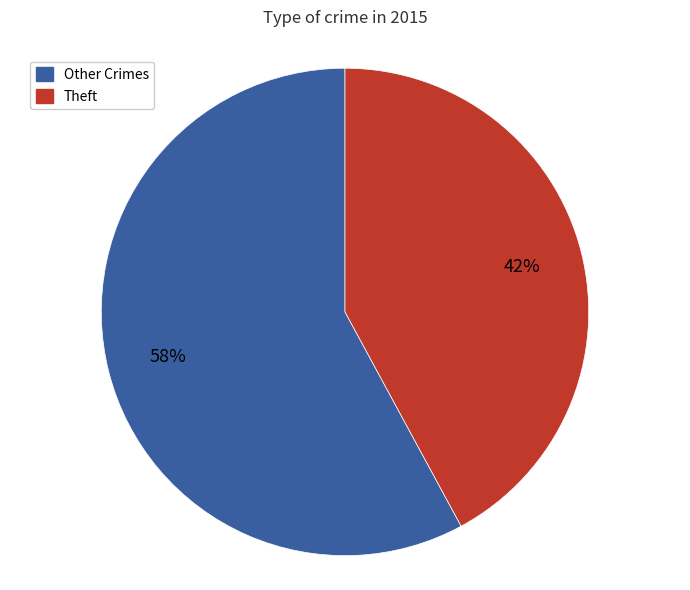

To the nearest percent, what is the difference between the largest and smallest slice percentages?

16%